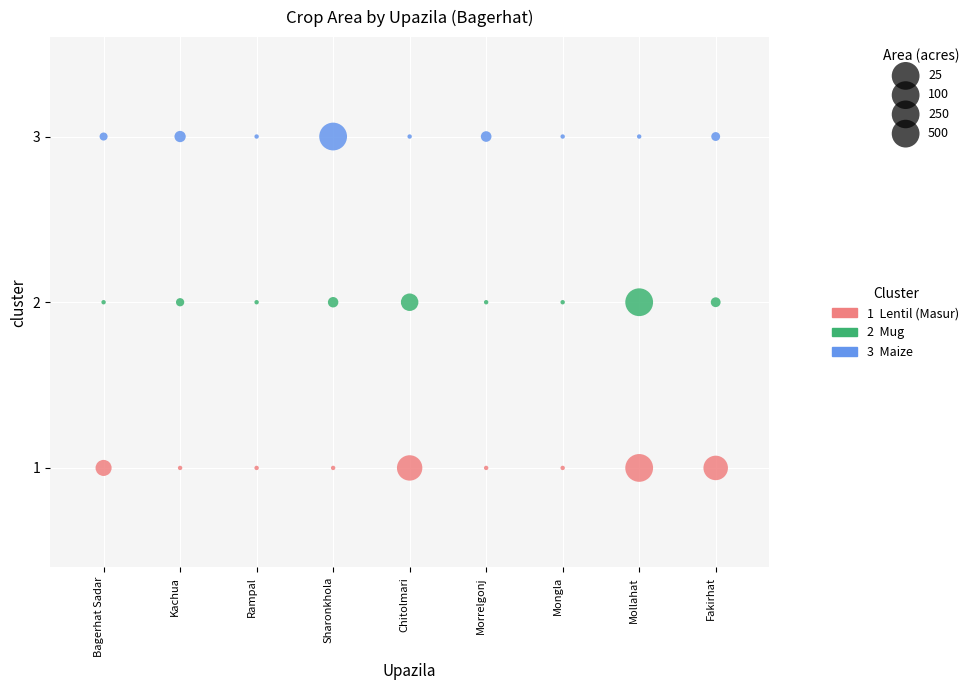

Count the number of points in this scatter plot.

27